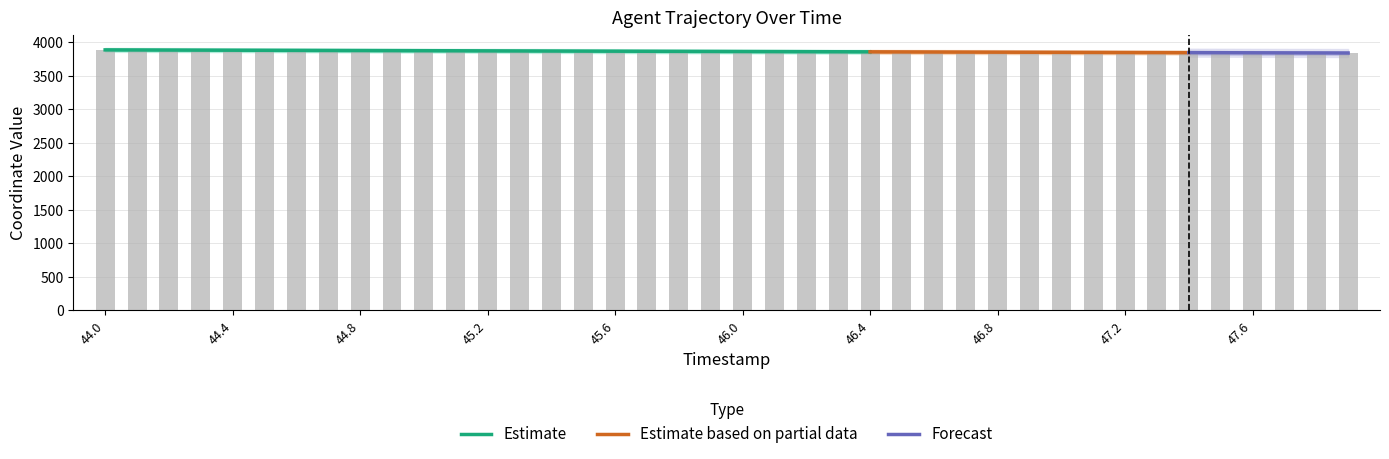

How many data points are less than 3862?

20